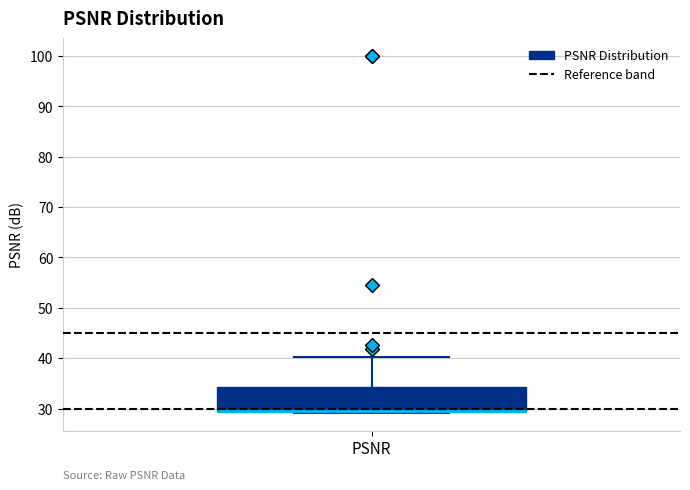

Read this box plot against the y-axis: the position of the median line, the range covered by the box, and the ends of both whiskers. The values are not printed on the chart, so give them approximately, as read against the axis.

median 30 (drawn on the box's lower edge), box 30 to 34, whiskers 29 to 40